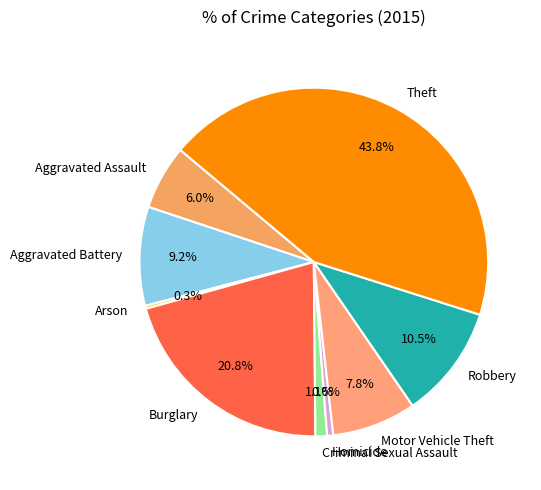

To the nearest percent, what is the difference between the Burglary and Homicide slice percentages?

20%